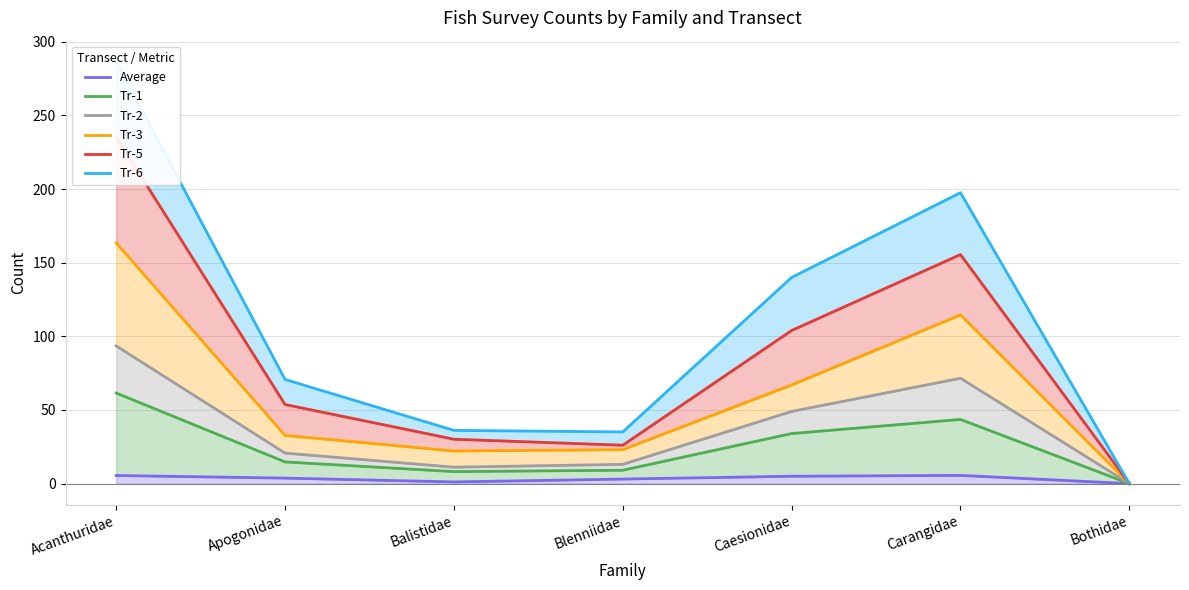

What is the difference between the highest and lowest values at Caesionidae?

135.0